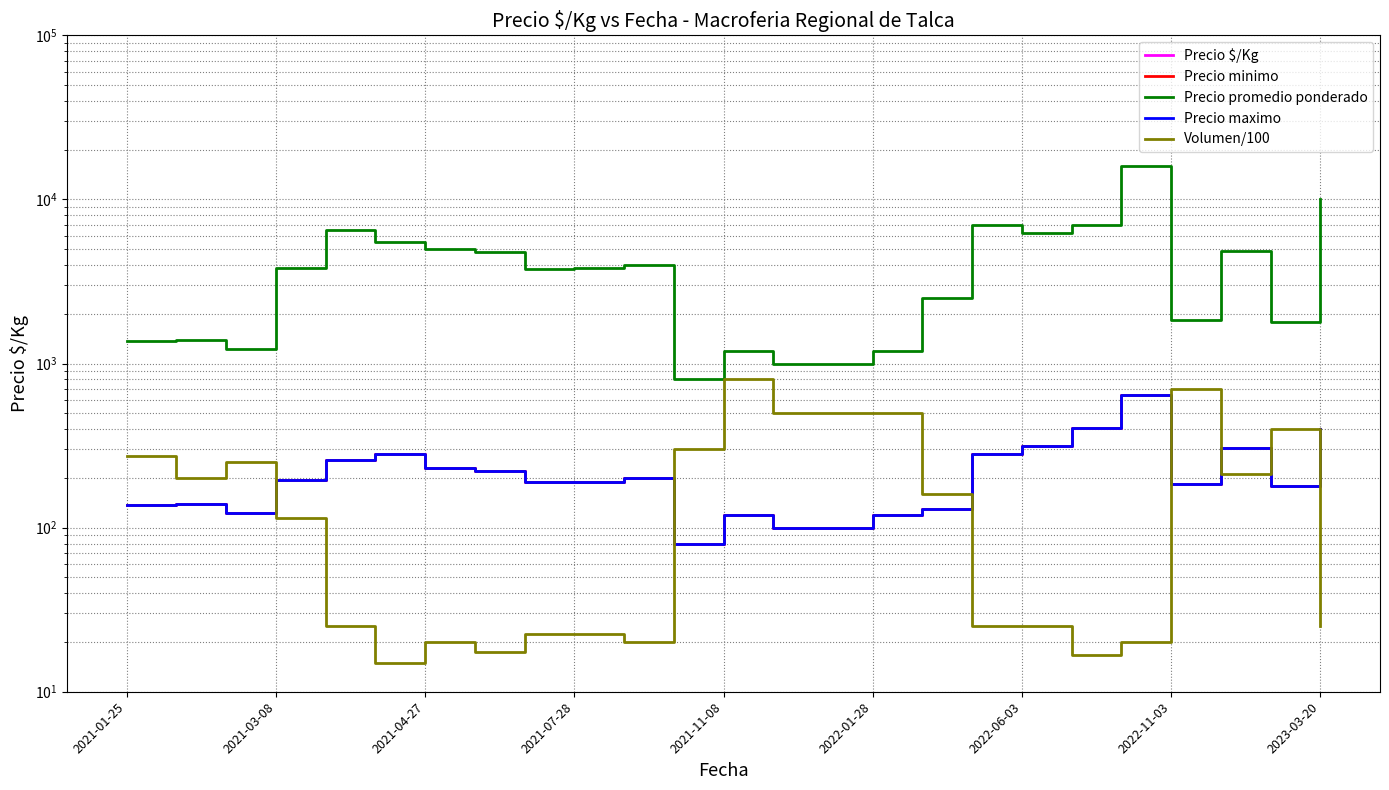

Which series has the largest total across all categories?

Precio promedio ponderado